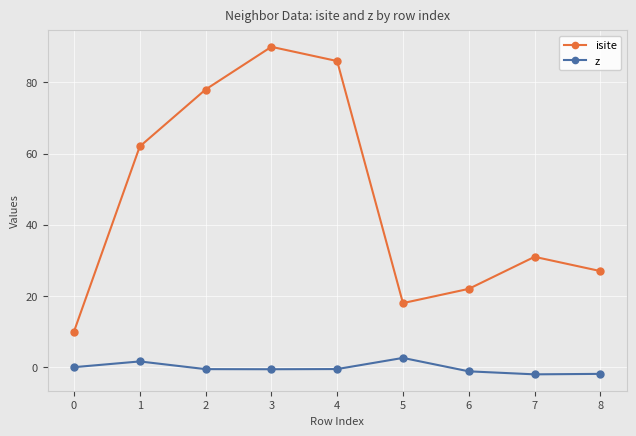

Is the value of z at 0 greater than the value of isite at 3?

No